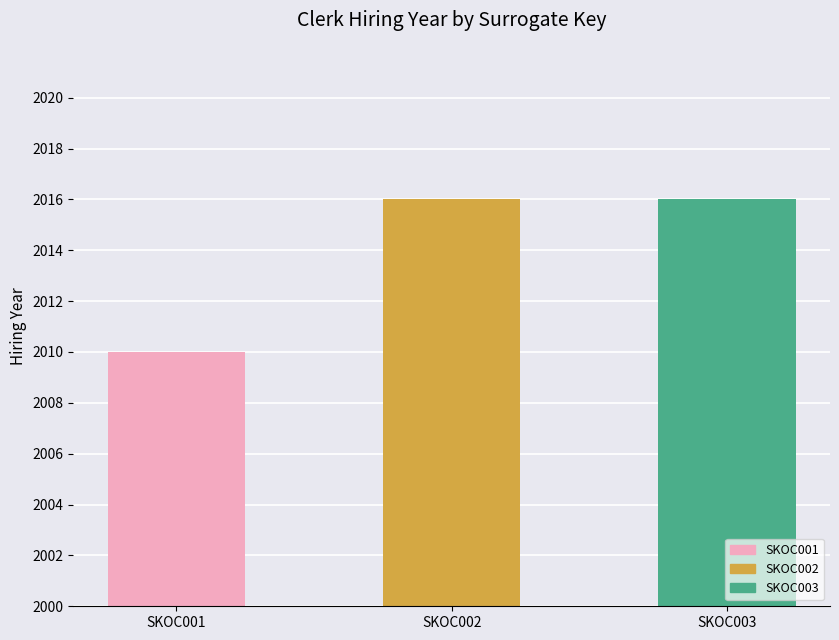

What is the sum of the values at SKOC001 and SKOC003?

4026